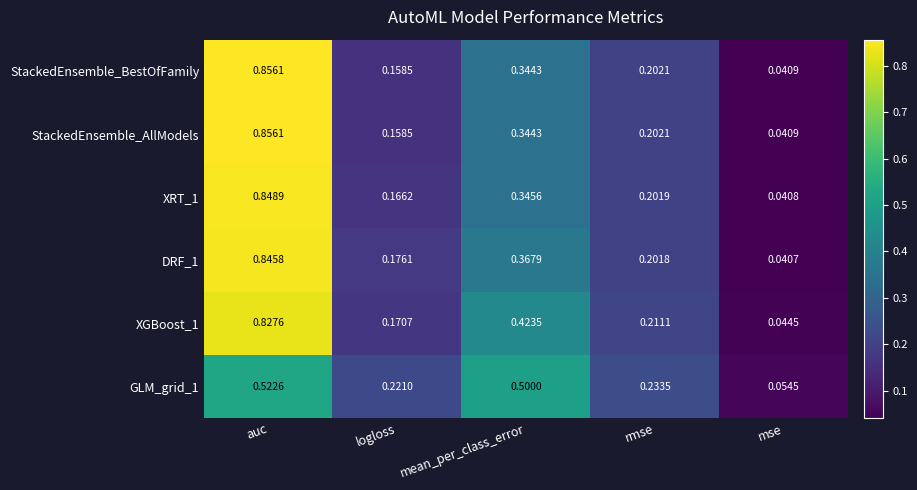

Which label corresponds to the smallest value in the chart?

mse